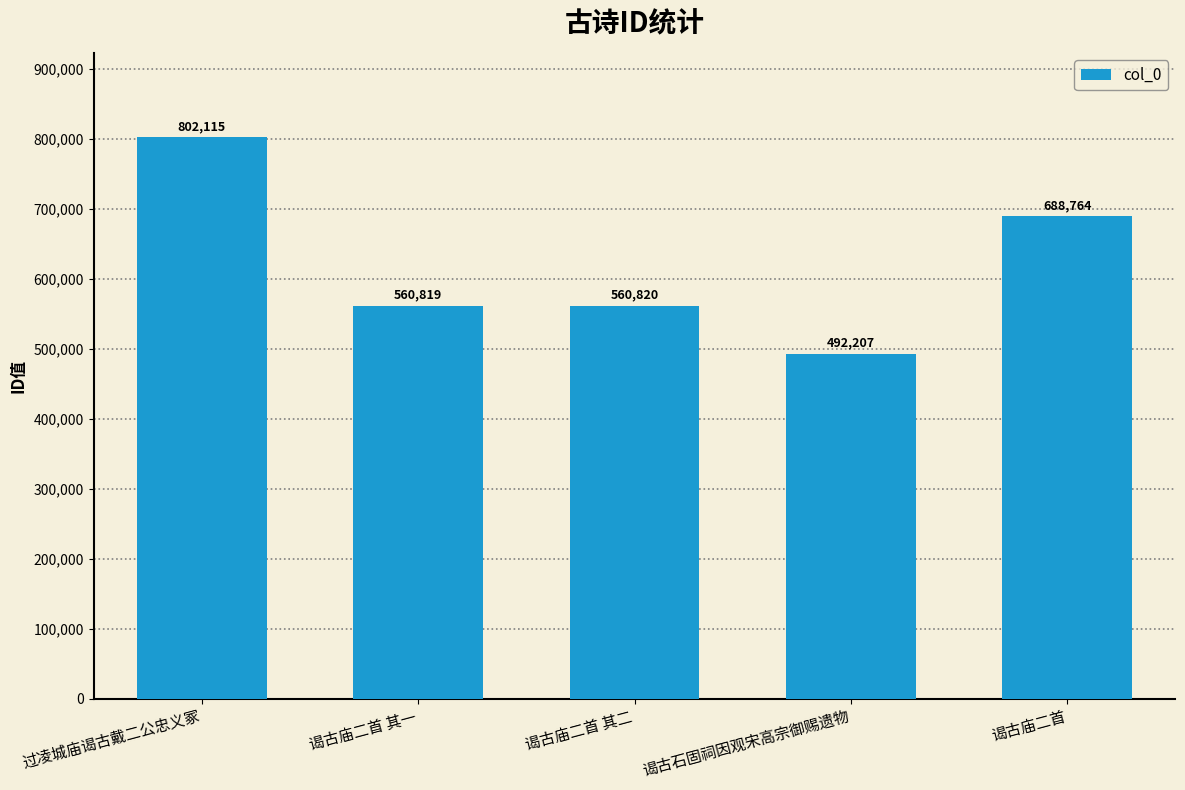

Reading left to right, transcribe all the data shown in this chart.

802115	560819	560820	492207	688764